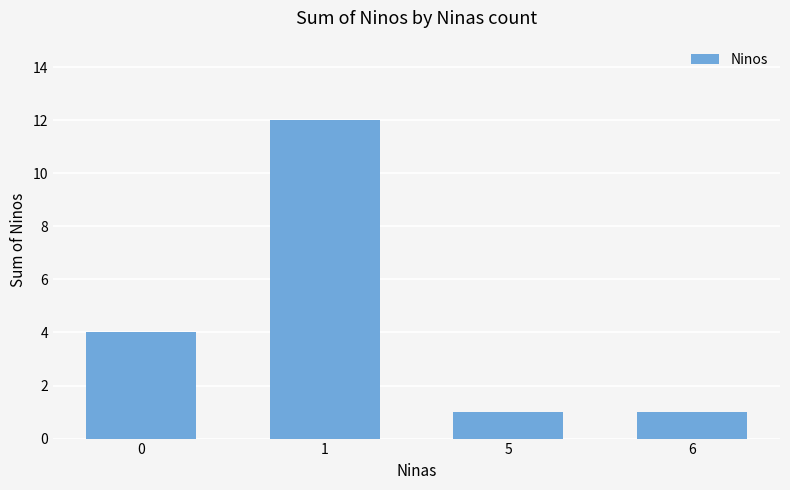

What is the greatest value displayed?

12